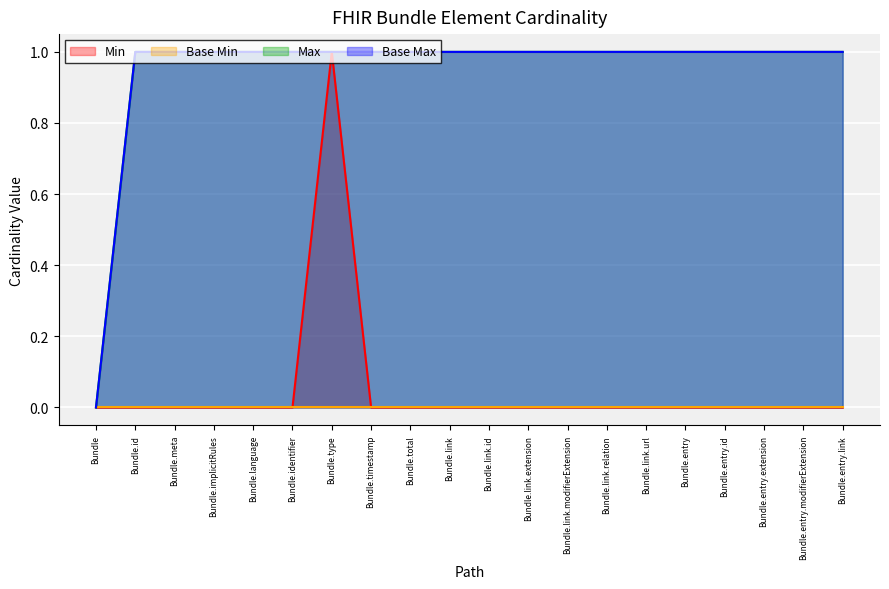

What is the label of the 4th point from the left?

Bundle.implicitRules